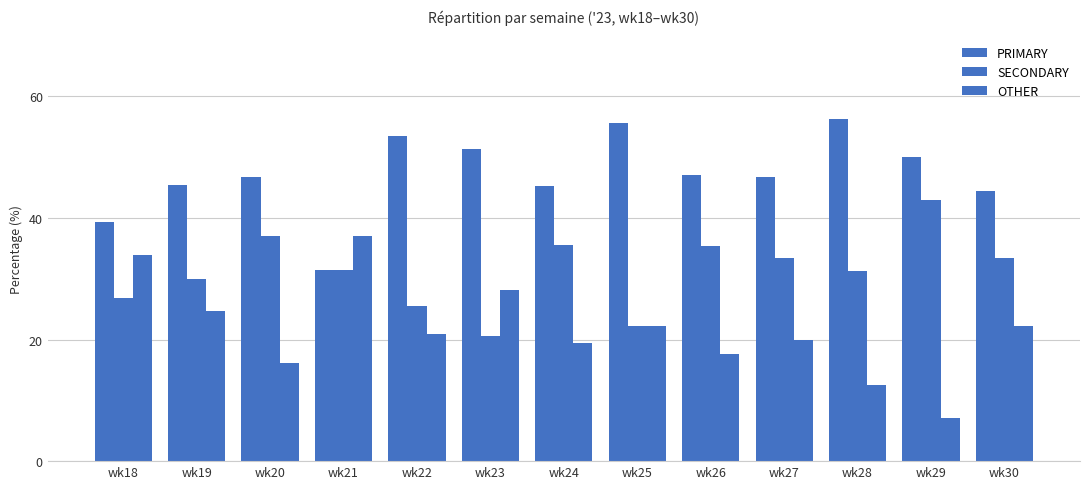

Are the bars horizontal?

No